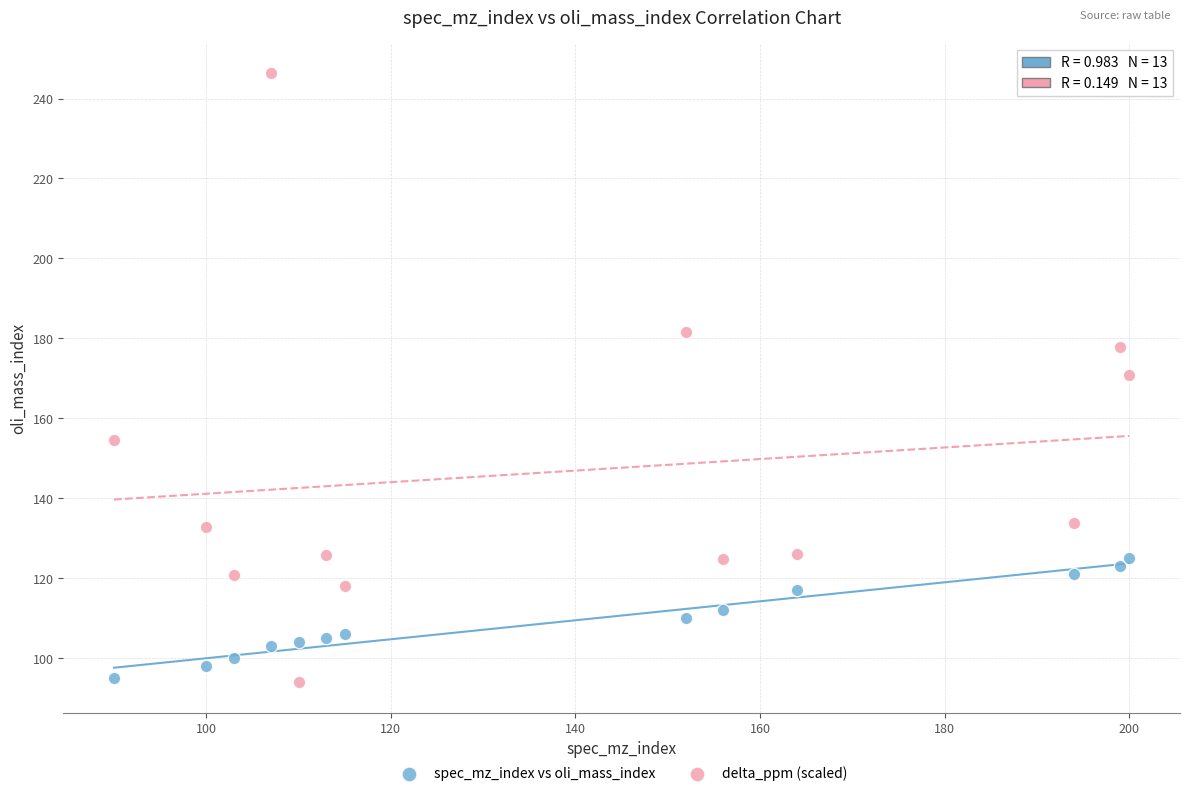

What are all the series names shown in the legend?

spec_mz_index vs oli_mass_index, delta_ppm (scaled)